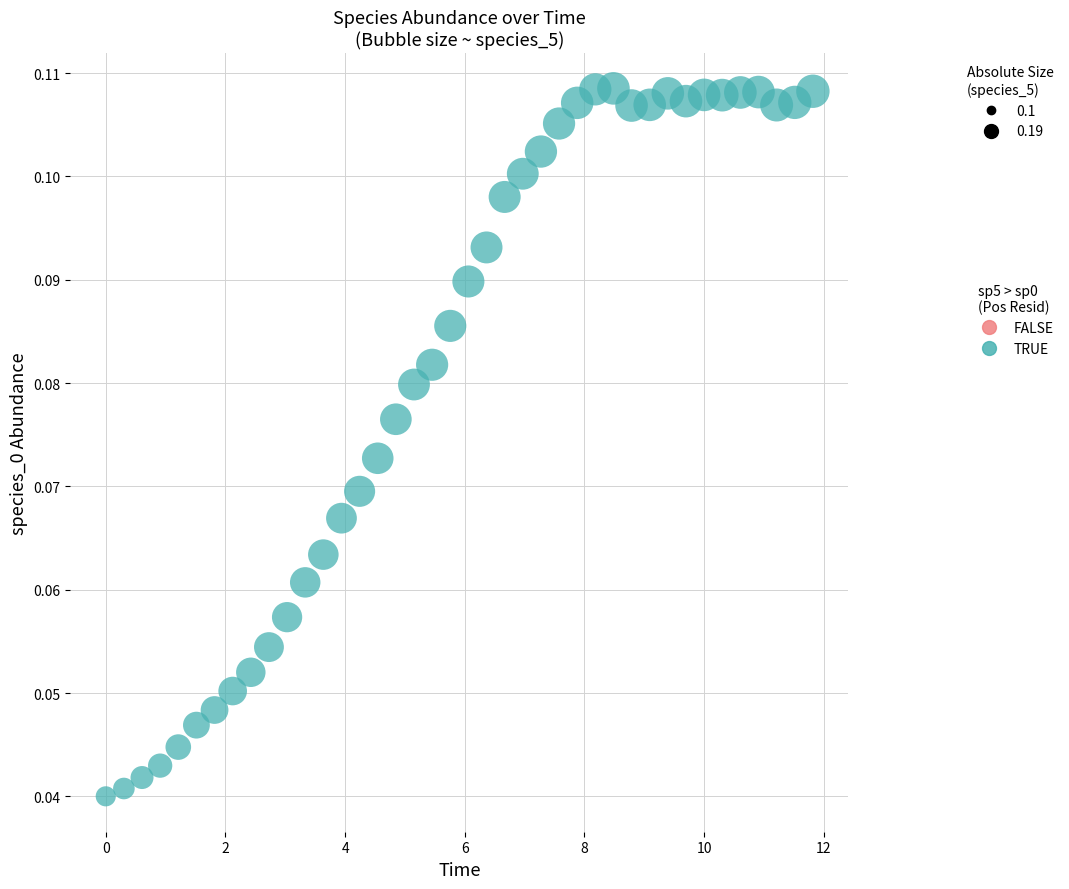

What is the range of X values (max minus min)?

11.8